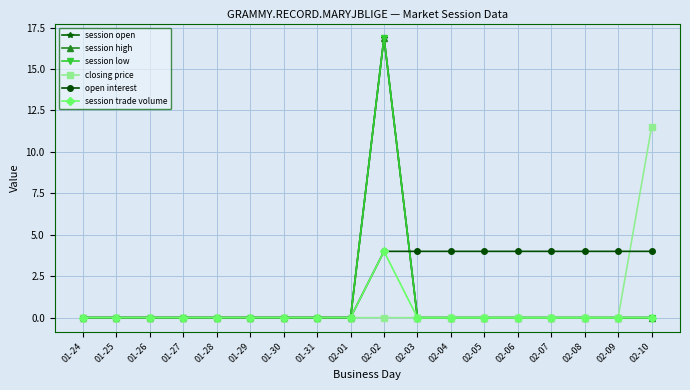

True or false: session low has a value of 10.0 at 01-29.

False